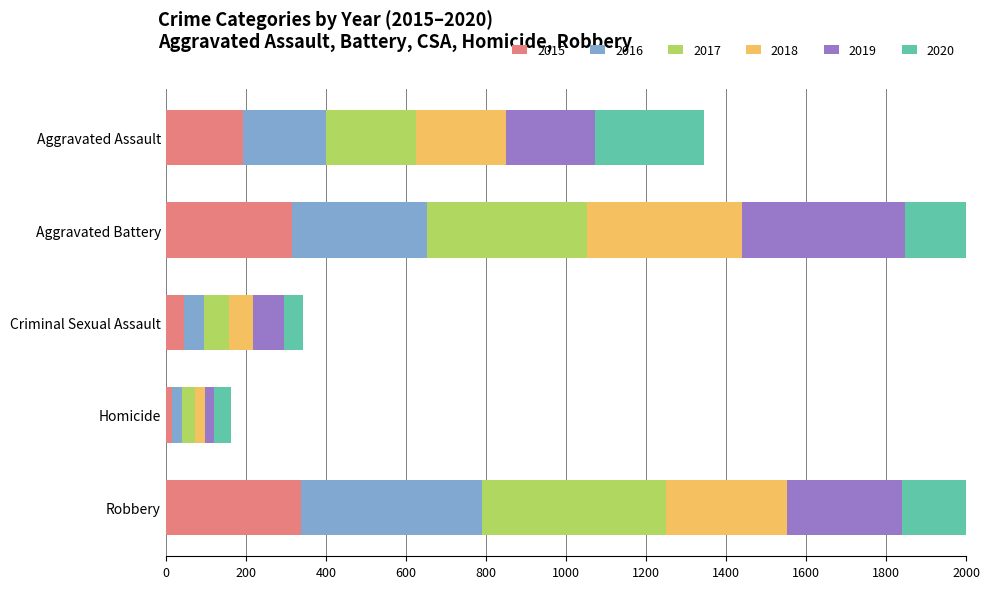

How many bars are there in each group?

6